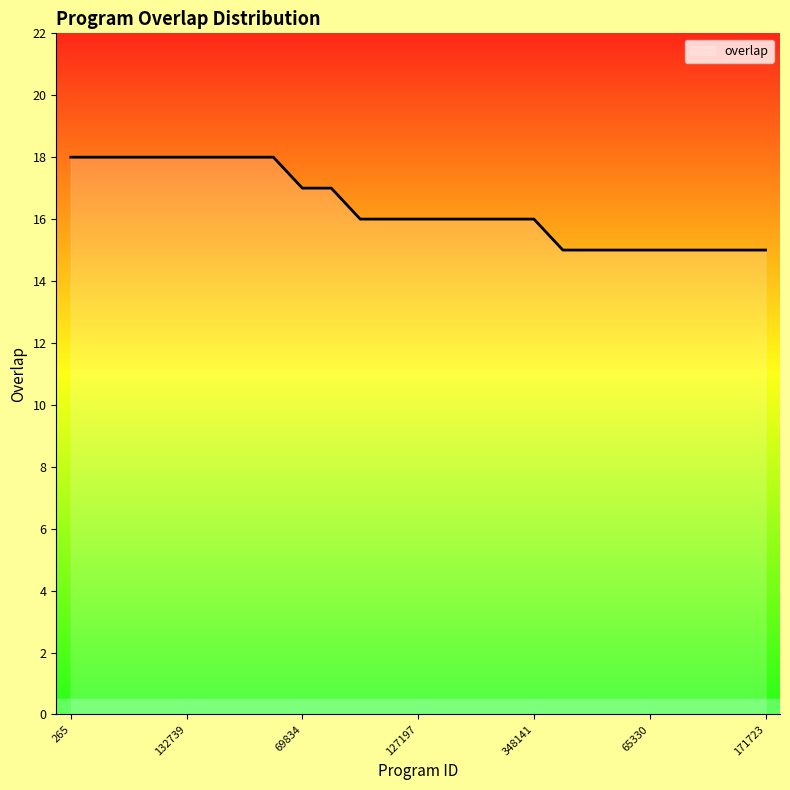

How many lines are shown in the chart?

1